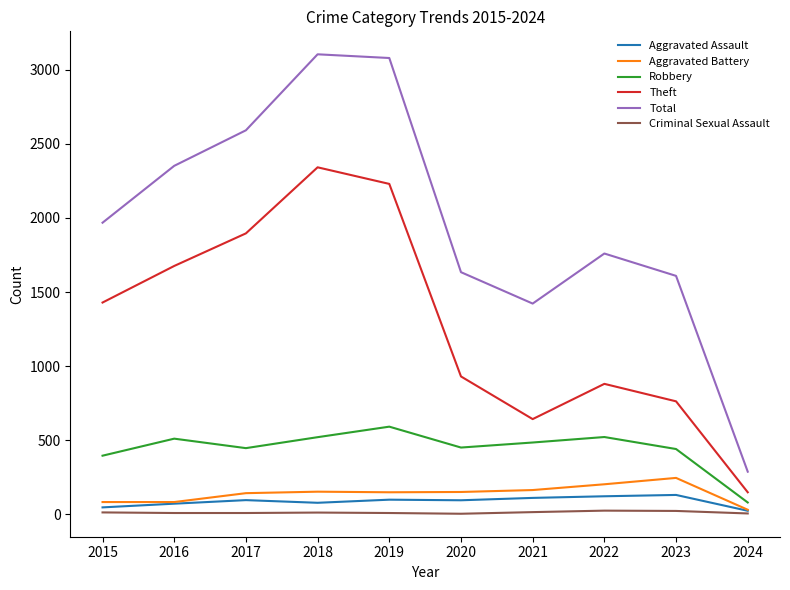

How many values in the Aggravated Assault series are below 95?

5